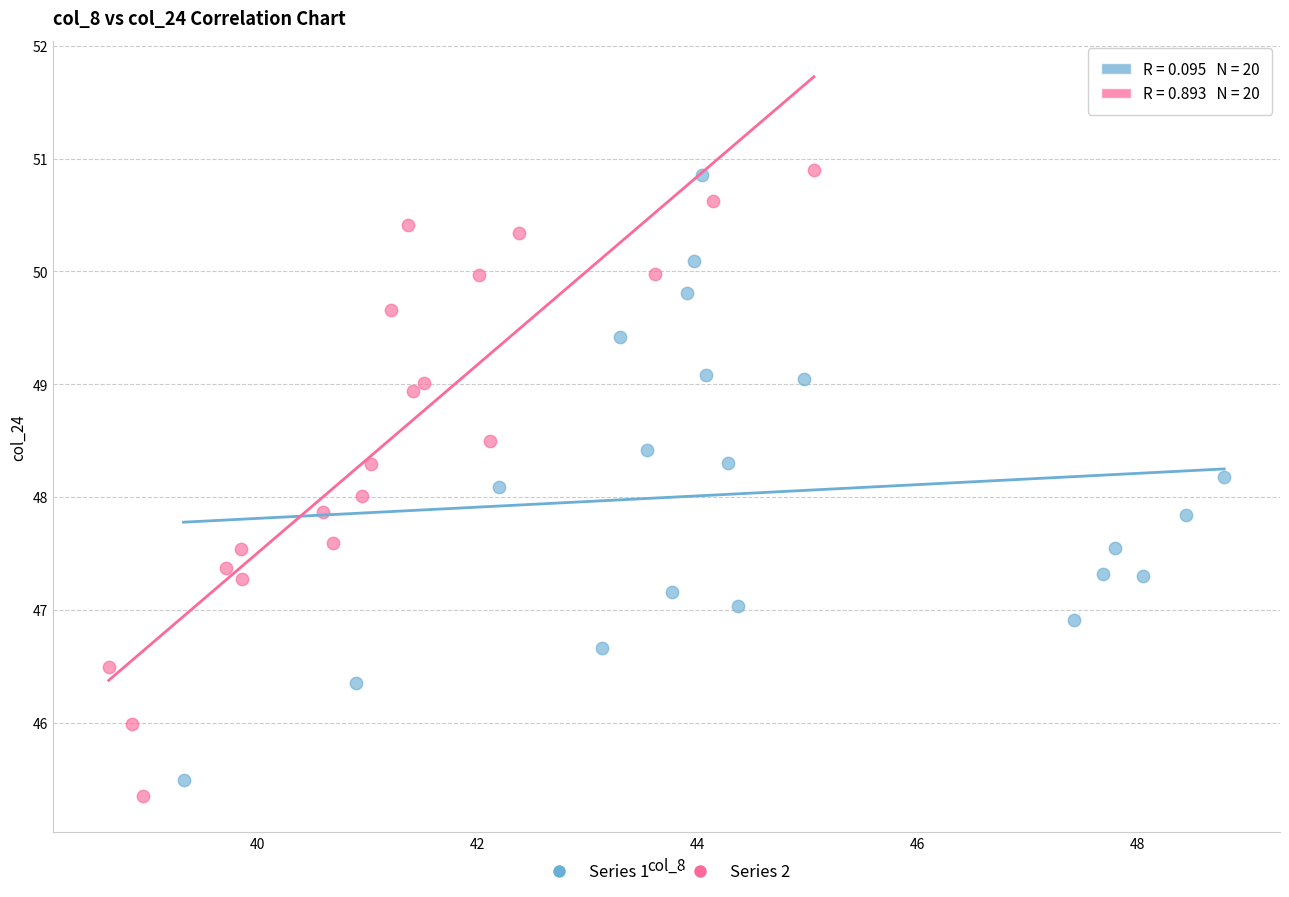

What are all the series names shown in the legend?

Series 1, Series 2